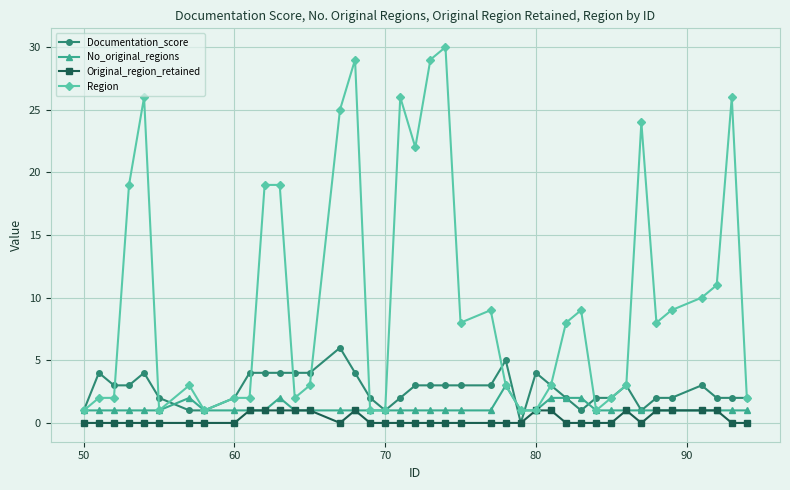

What is the maximum value for Documentation_score?

6